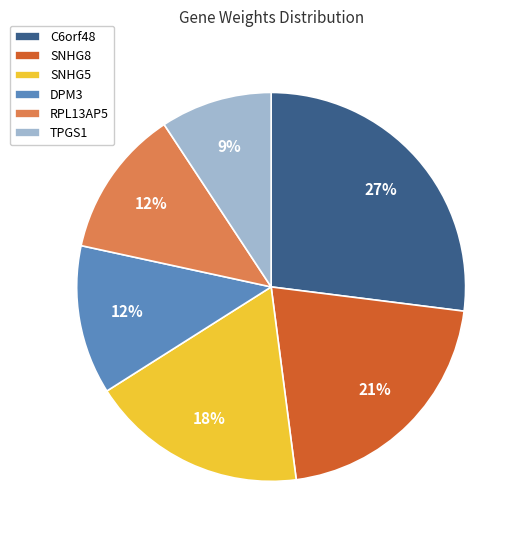

Which slice is the smallest?

TPGS1